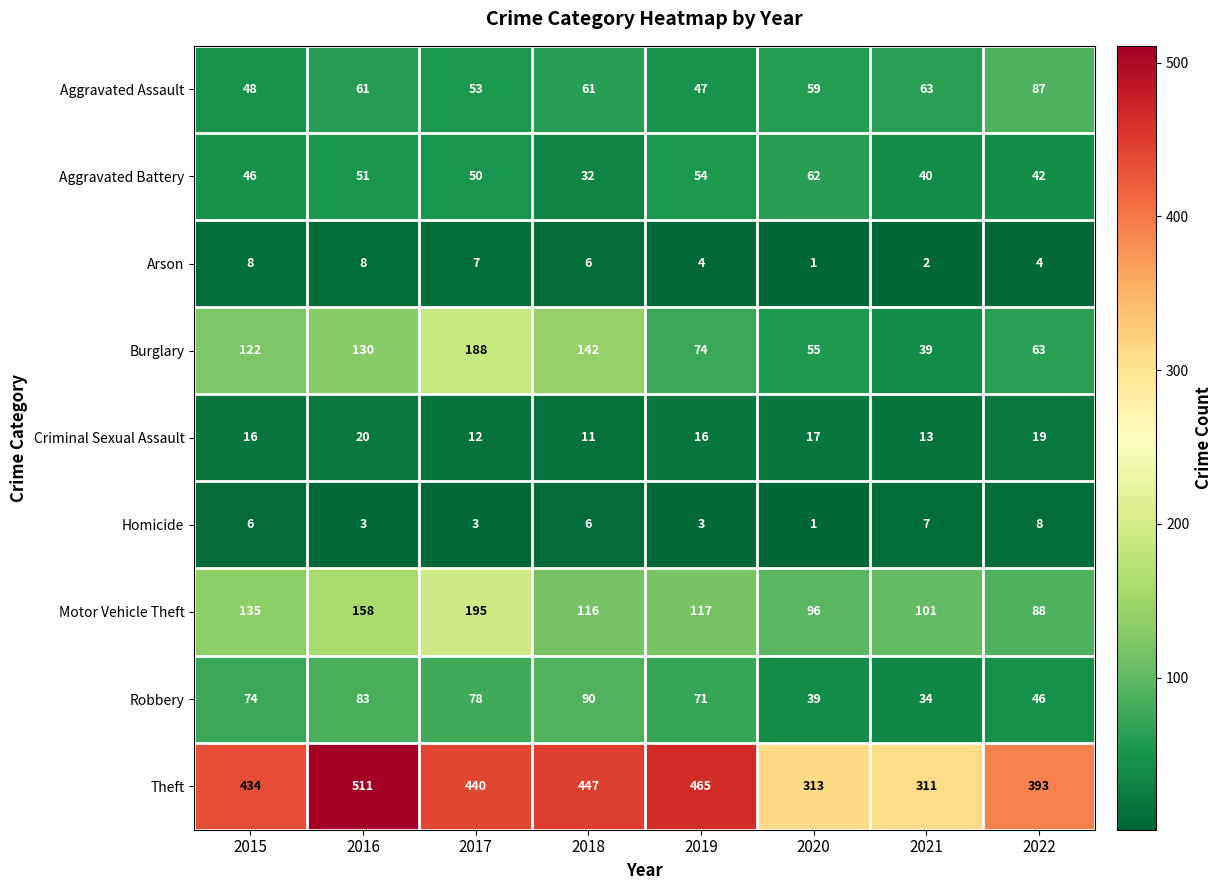

The value of Aggravated Assault at 2018 is 80. True or false?

False